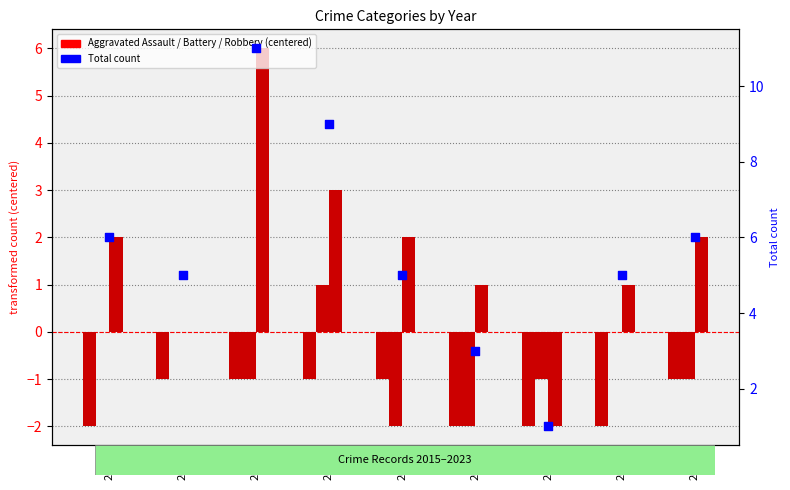

Is the value of Total at 2021 greater than the value of Robbery at 2019?

No